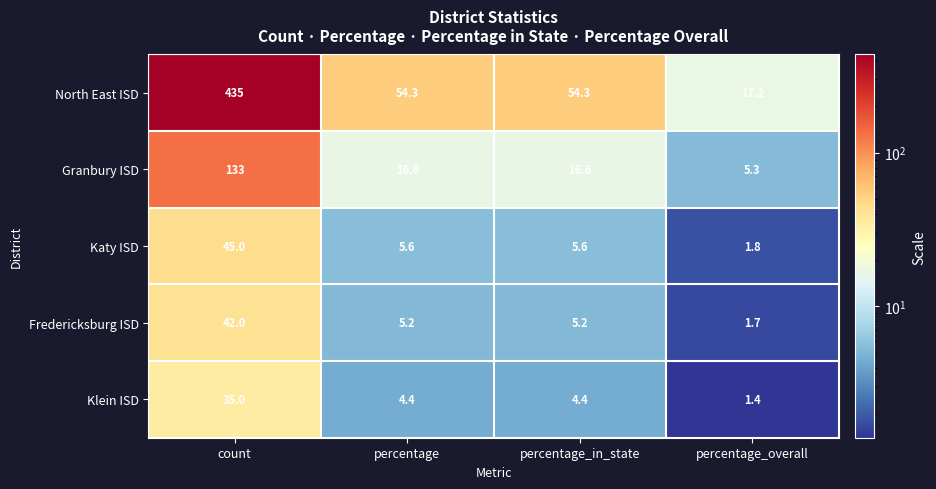

At percentage, list the series in order from largest to smallest.

North East ISD, Granbury ISD, Katy ISD, Fredericksburg ISD, Klein ISD